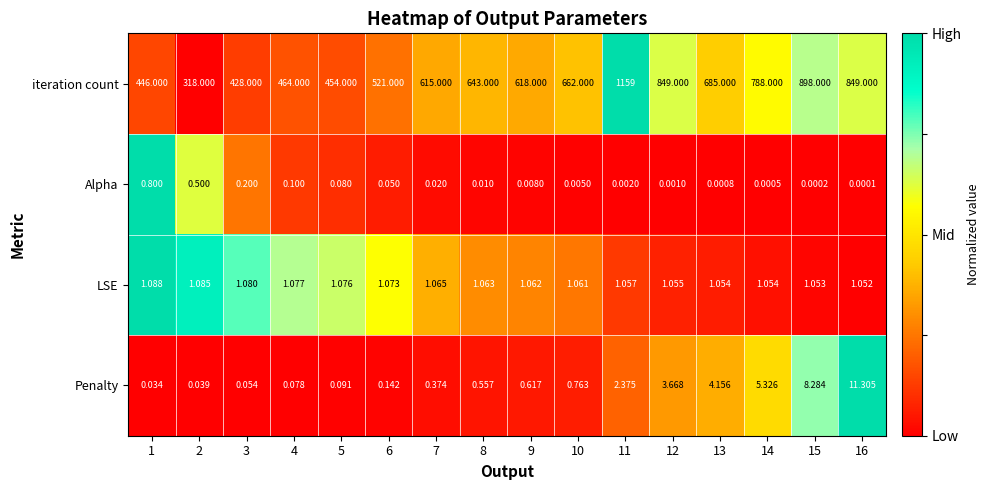

At which category is the sum across all series the highest?

11